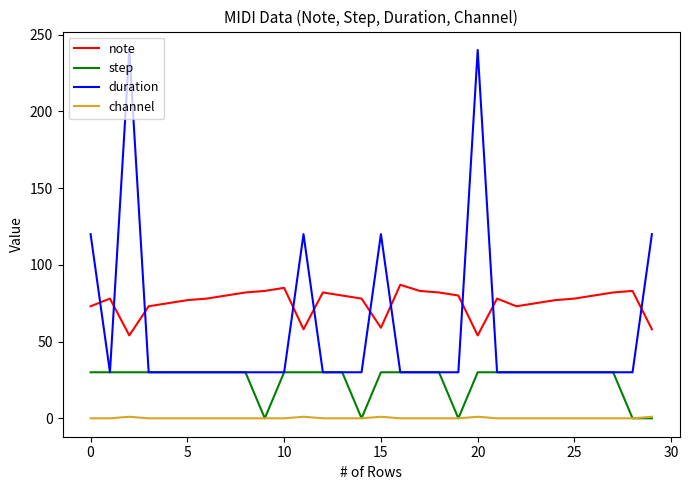

Which series has the largest range (max minus min)?

duration